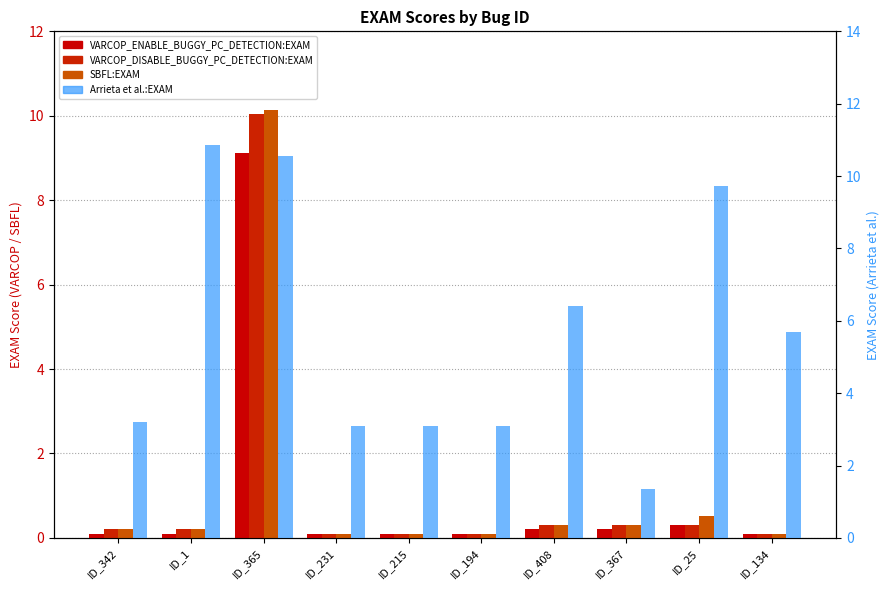

Is the value of Arrieta et al.:EXAM at ID_365 greater than the value of VARCOP_ENABLE_BUGGY_PC_DETECTION:EXAM at ID_215?

Yes